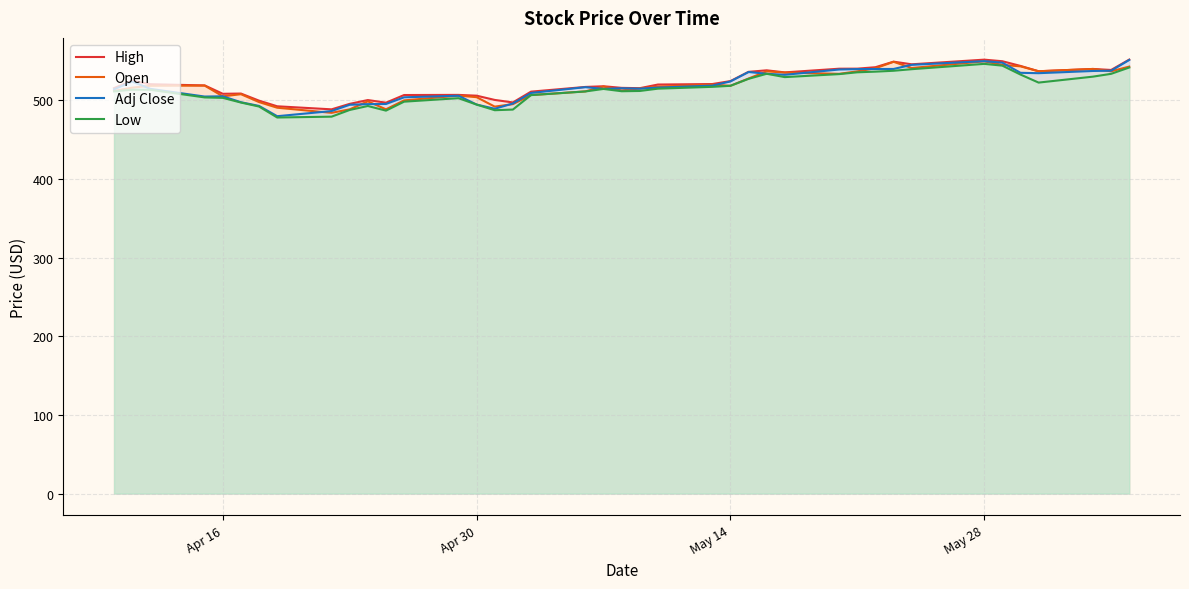

What is the greatest value displayed?

551.9